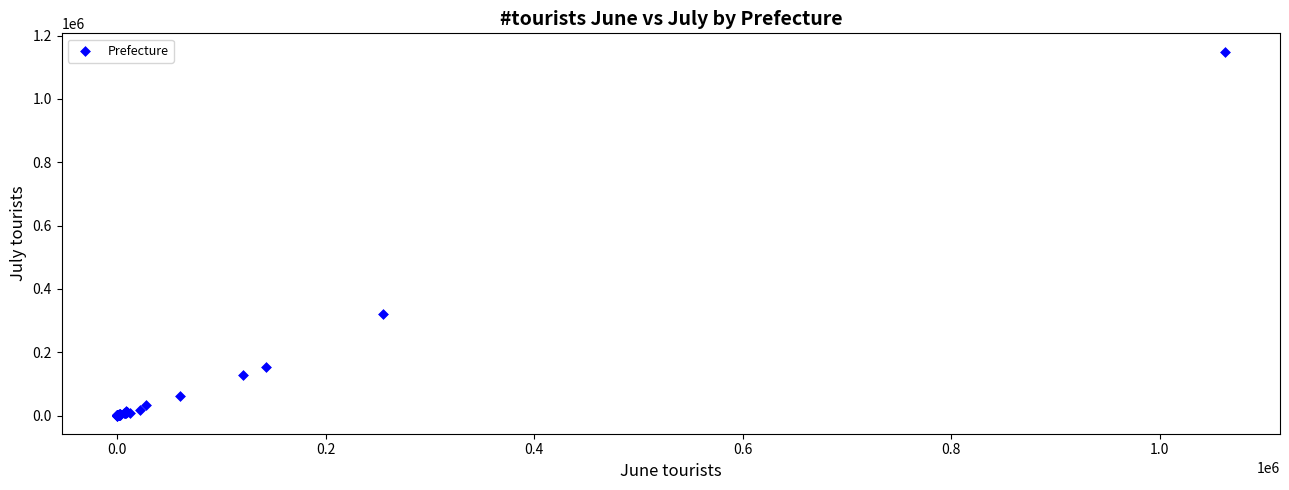

What Y value in the scatter plot is closest to 574980?

320147